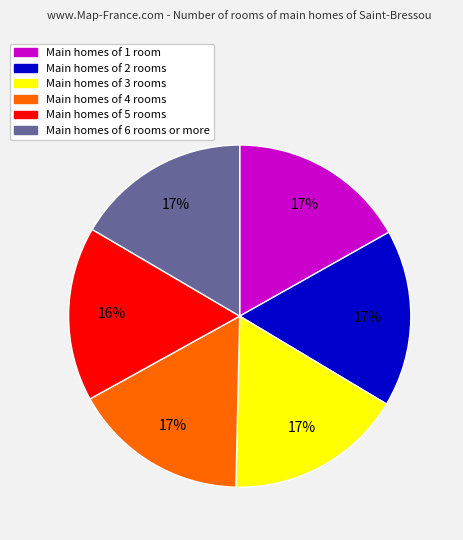

To the nearest percent, what is the average slice percentage?

17%